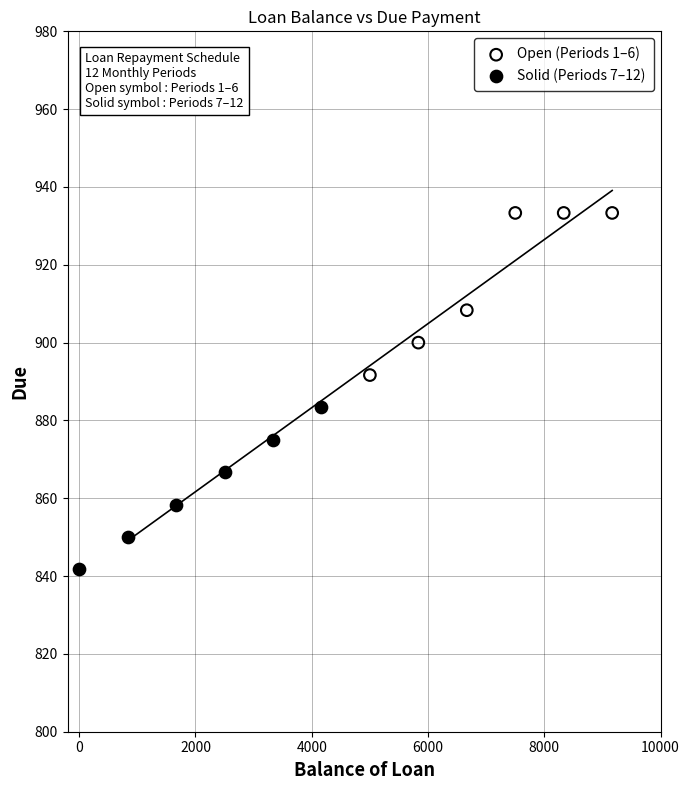

Which series has the widest spread of Y values?

Open (Periods 1–6)